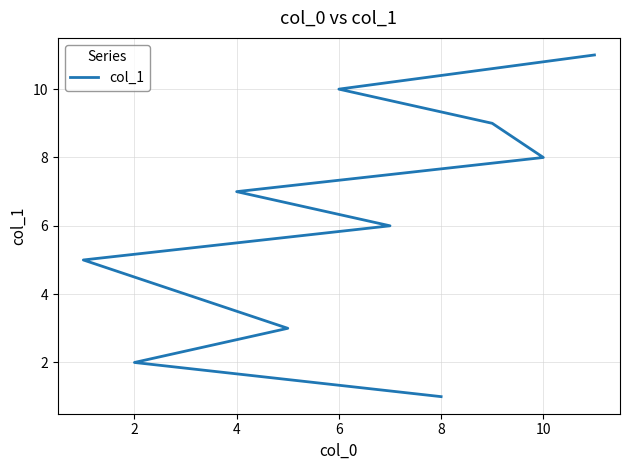

Between 0 and 10, which is larger?

10